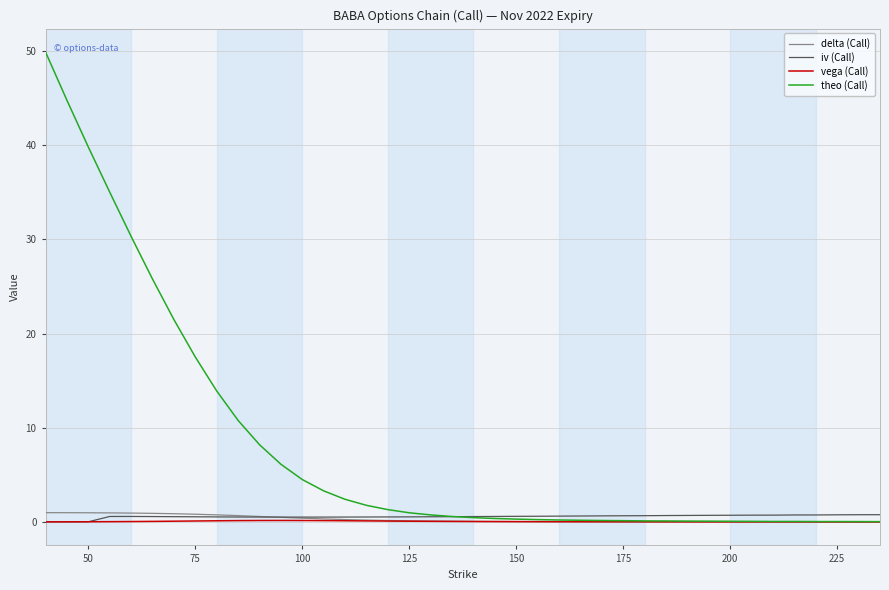

Which series has the largest total across all categories?

theo (Call)